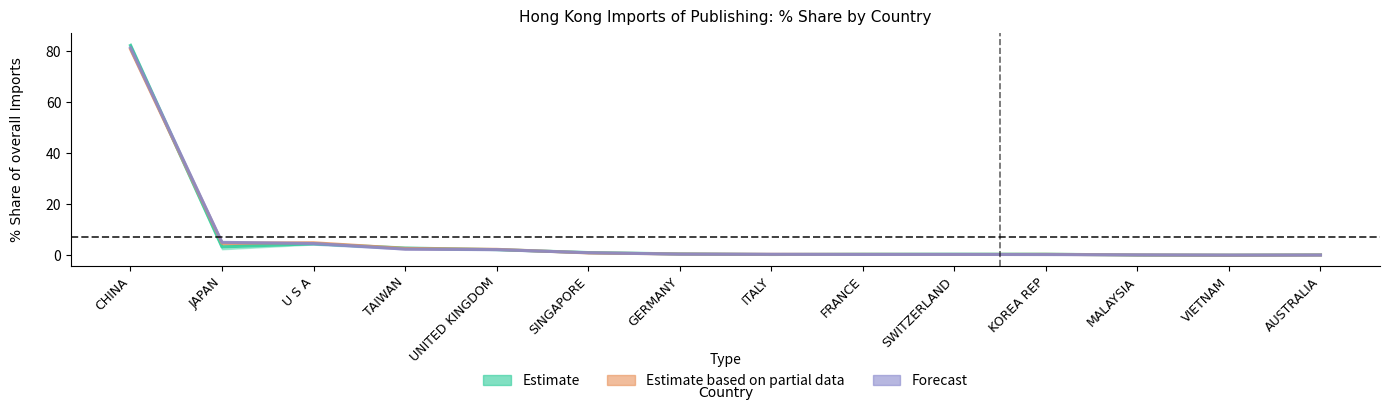

What is the difference between the highest and lowest values at AUSTRALIA?

0.1